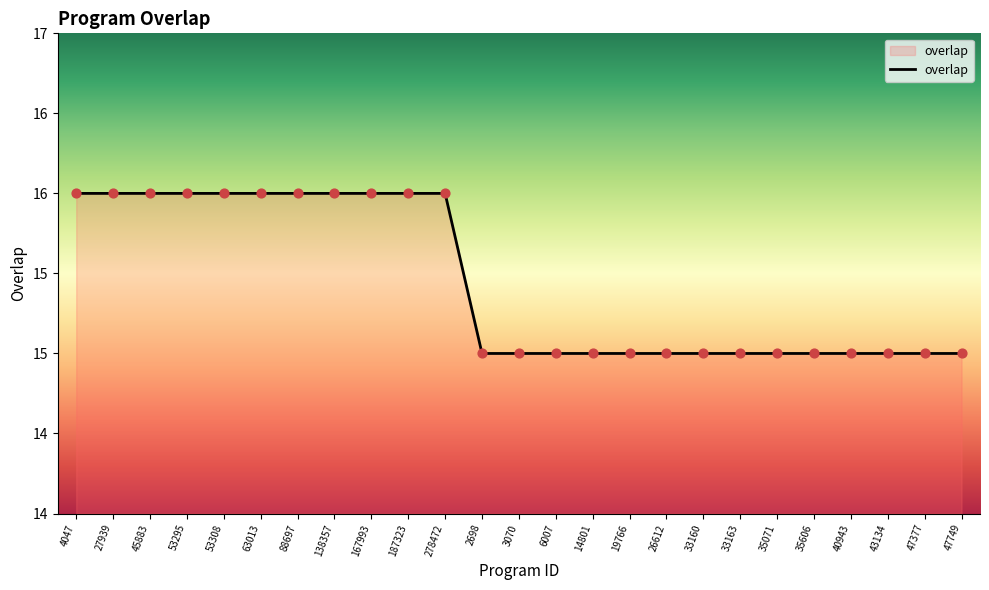

Which has a higher value, 45883 or 14801?

45883